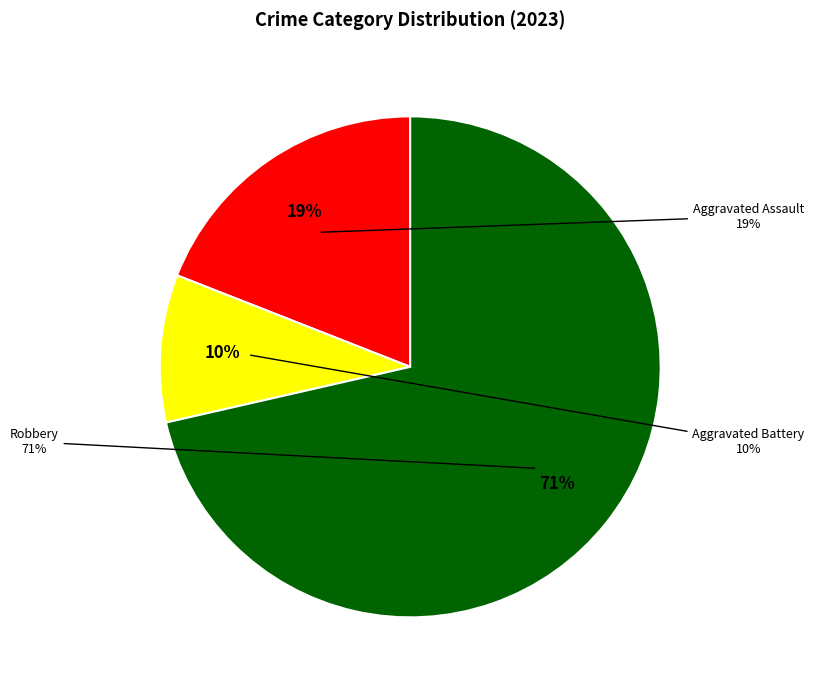

What percentage is NOT represented by Aggravated Assault?

81.0%